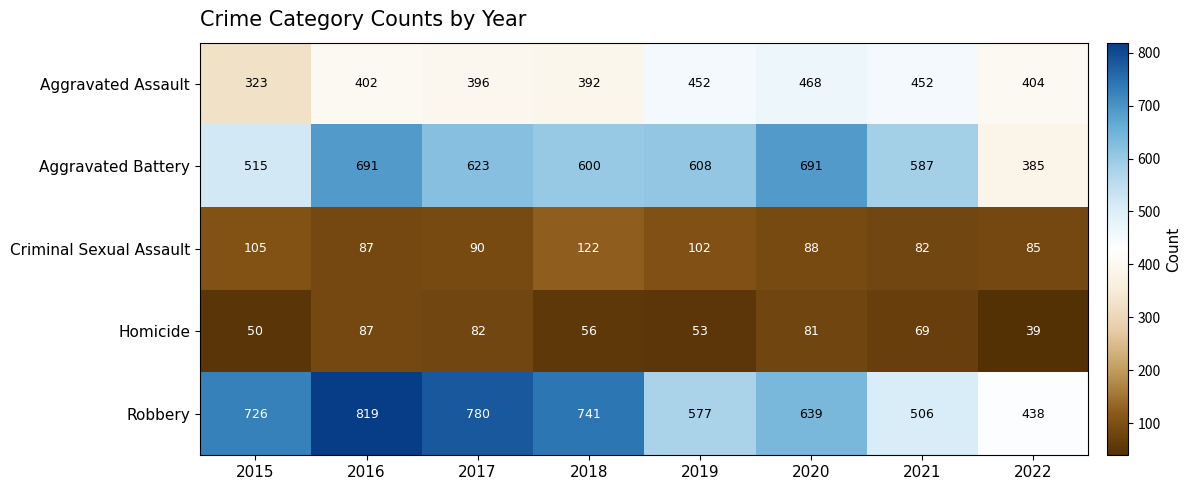

Rank the series at 2019 from highest to lowest value.

Aggravated Battery, Robbery, Aggravated Assault, Criminal Sexual Assault, Homicide